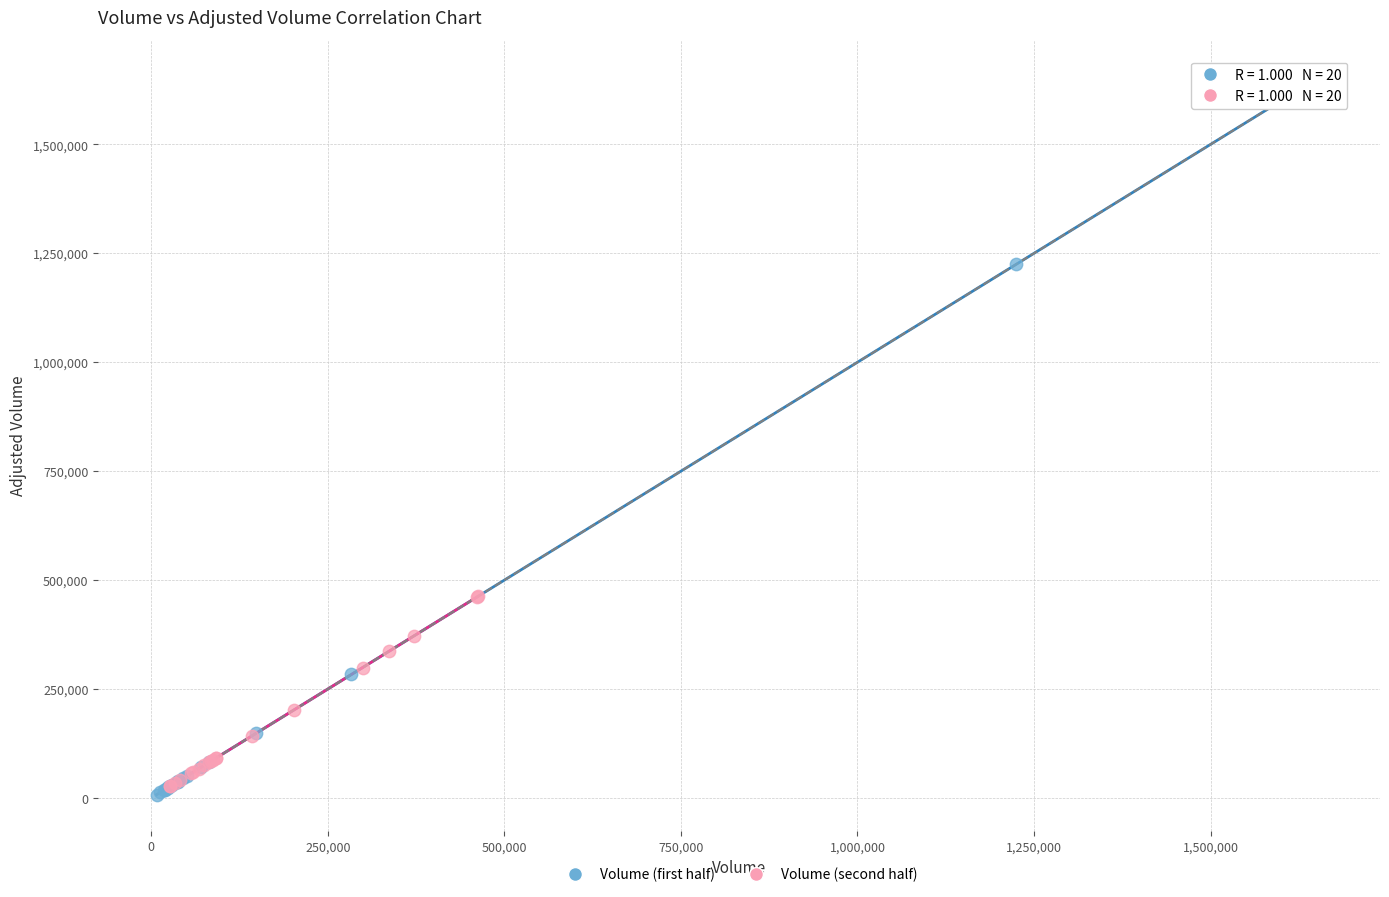

What are all the series names shown in the legend?

Volume (first half), Volume (second half)